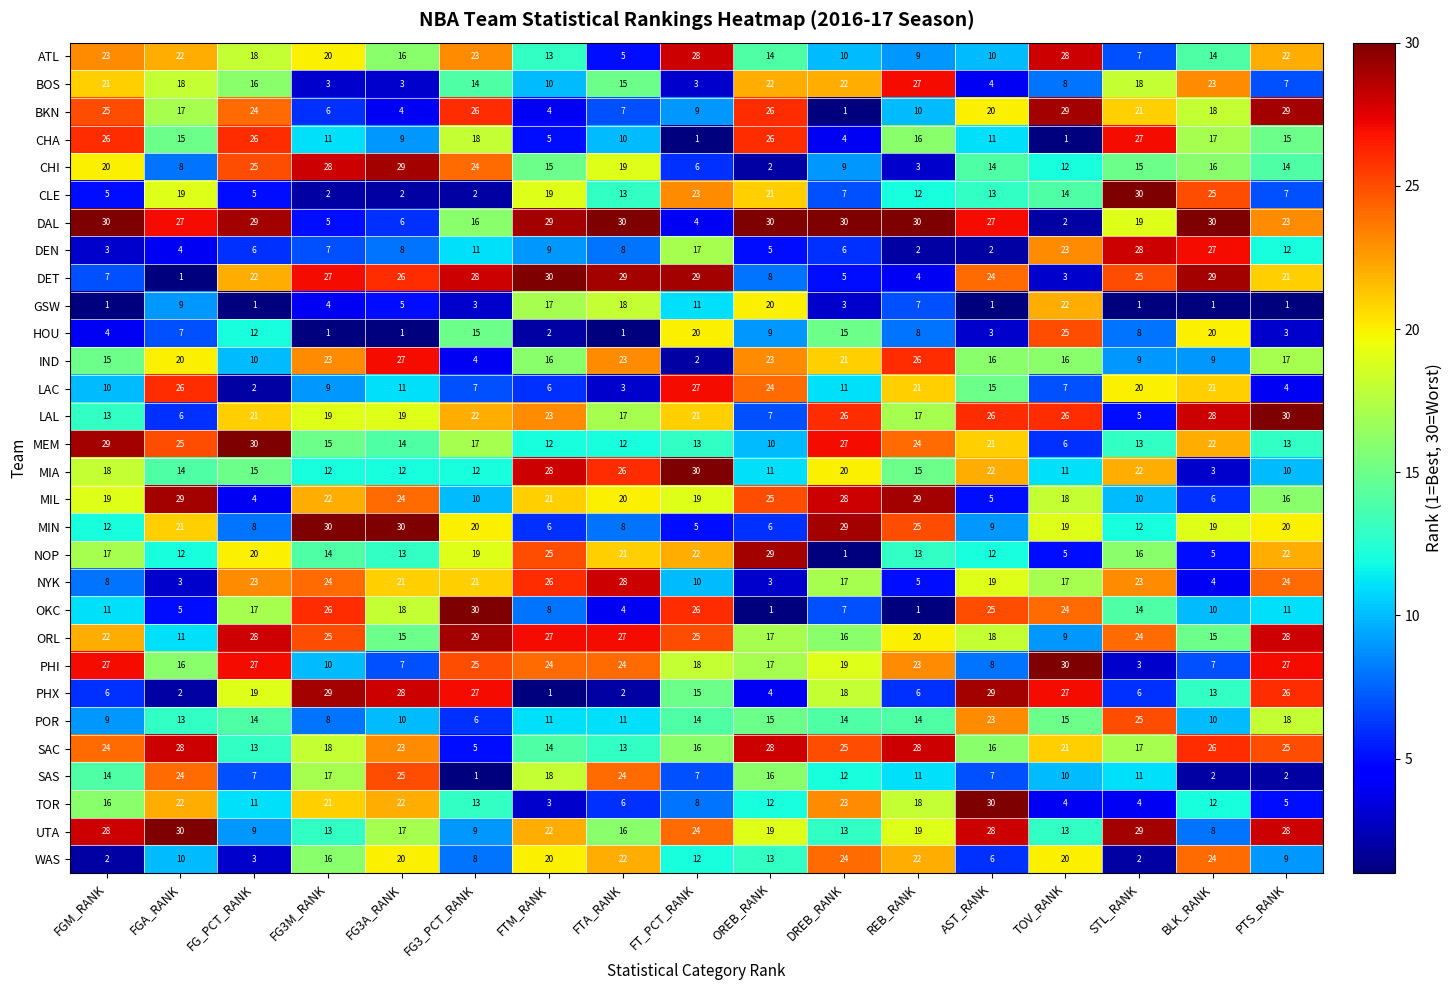

Between FG3M_RANK and FTA_RANK, which series saw the biggest shift?

PHX